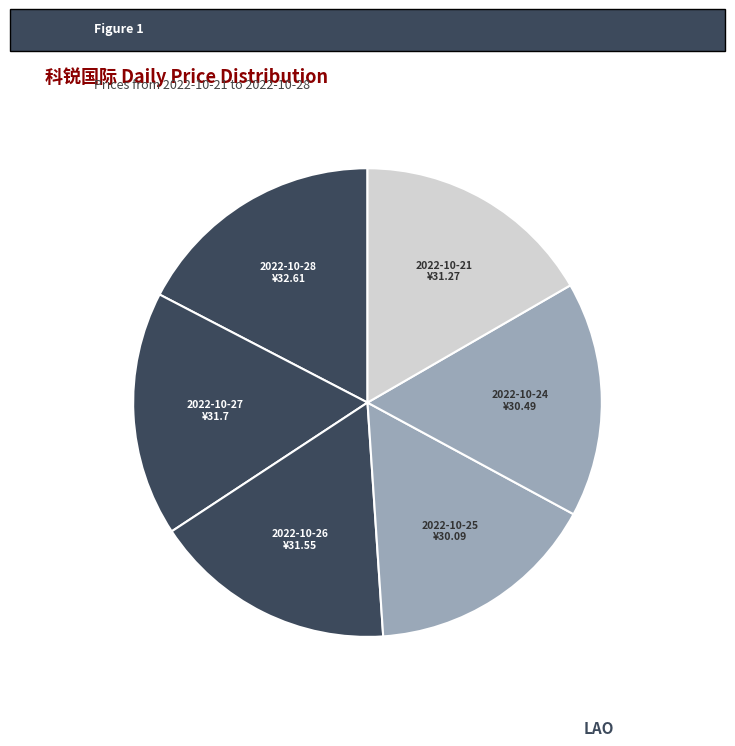

What is the ratio of the value at 2022-10-24 to the value at 2022-10-28?

0.9